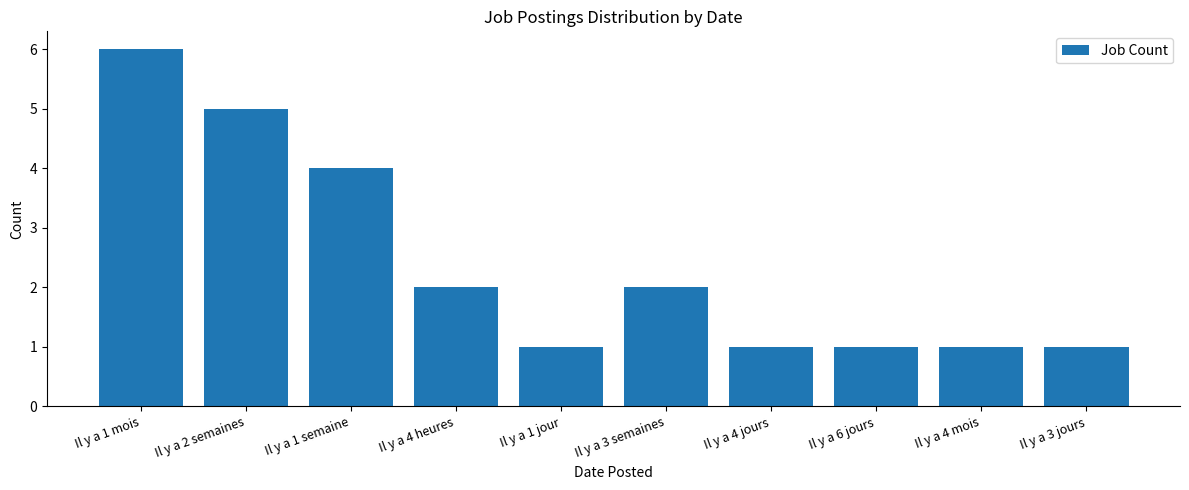

Are the bars grouped side by side (vs. stacked)?

No